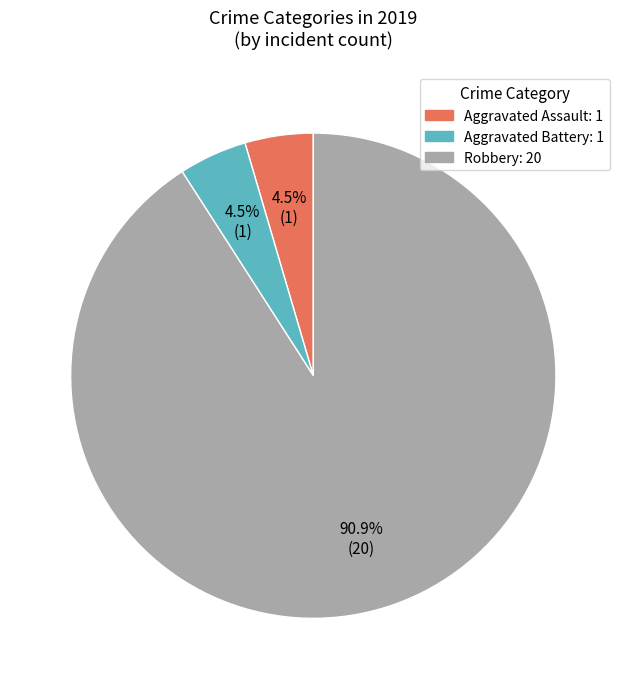

Does any single category account for the majority?

Yes